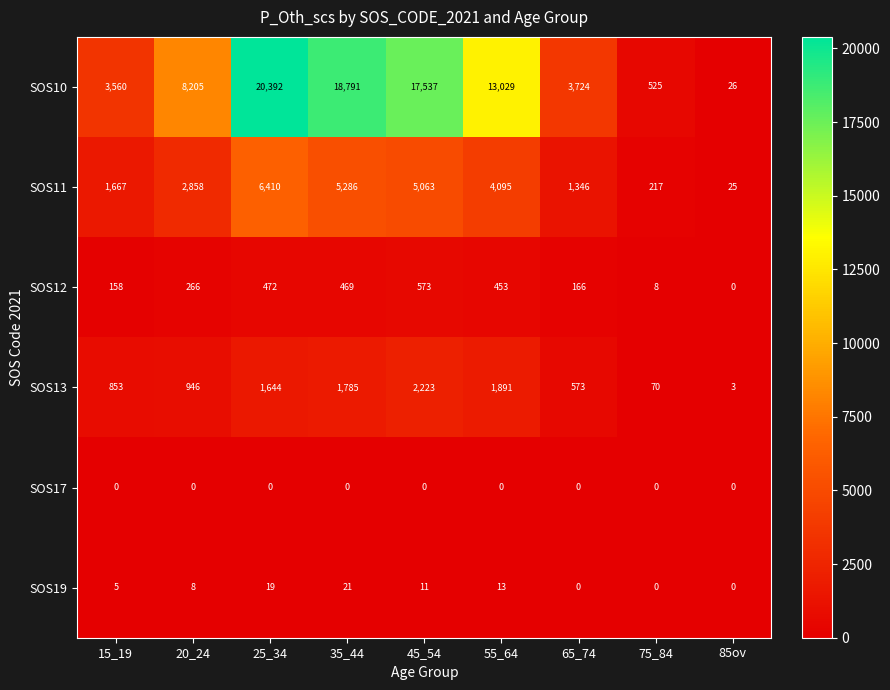

What is the total value across all series at 55_64?

19481